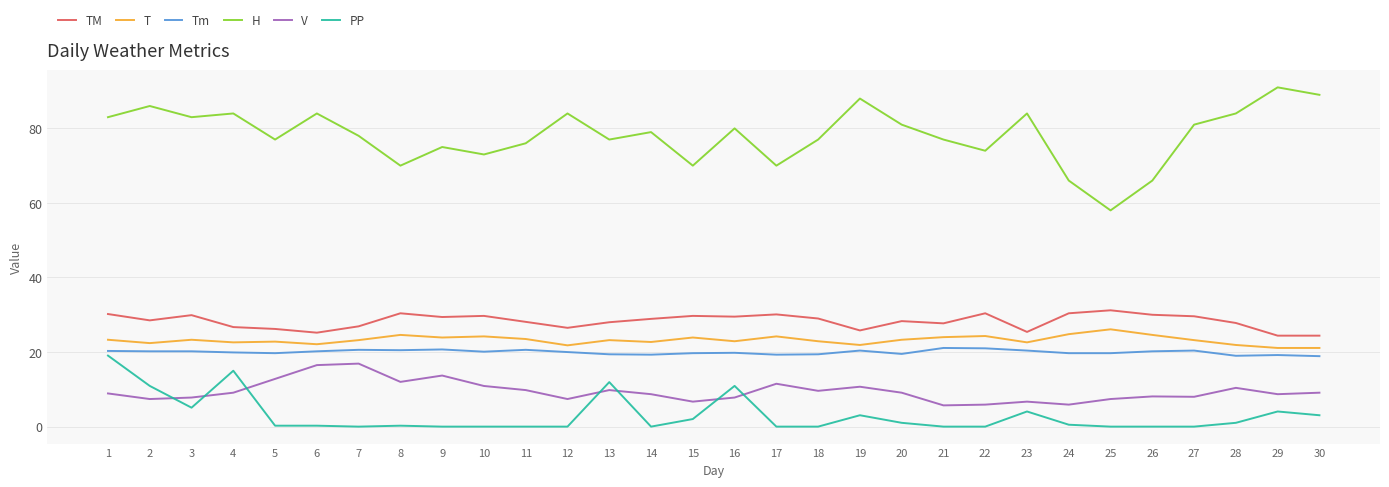

The T series shows 21.9 at 28. True or false?

True